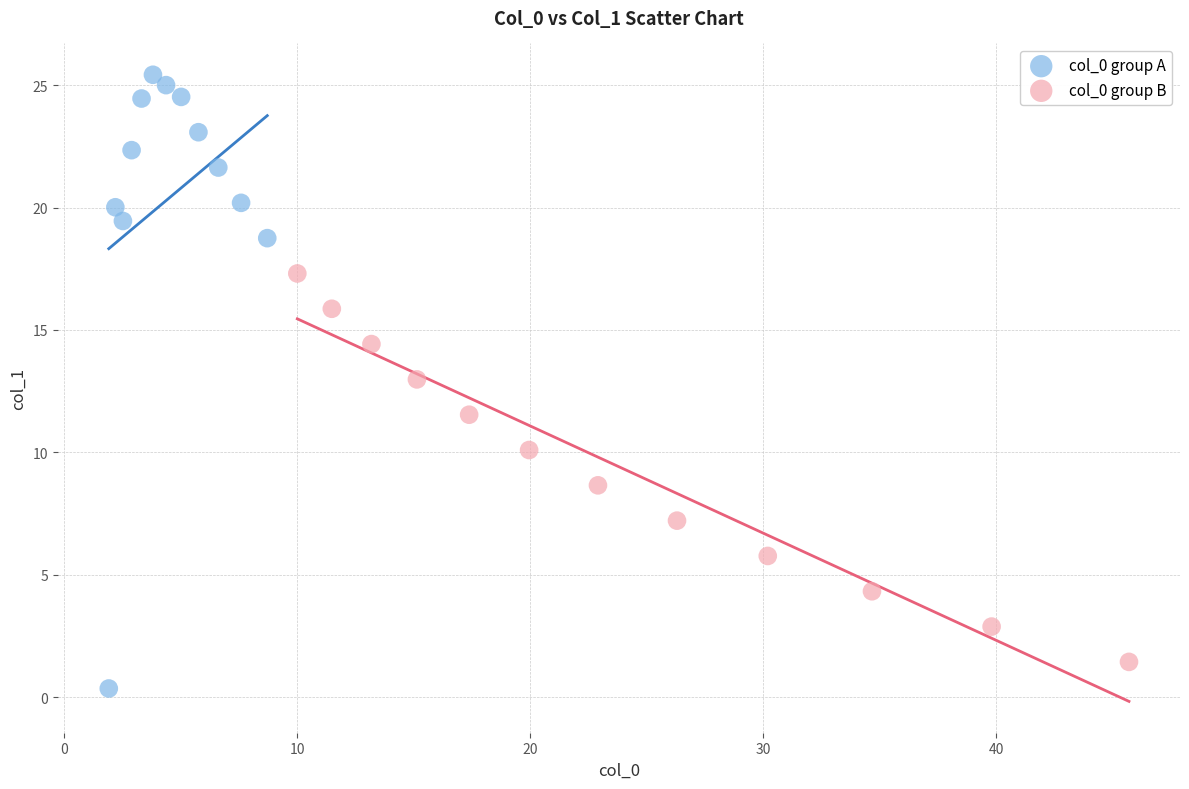

Which series has the largest Y range (max minus min)?

col_0 group A